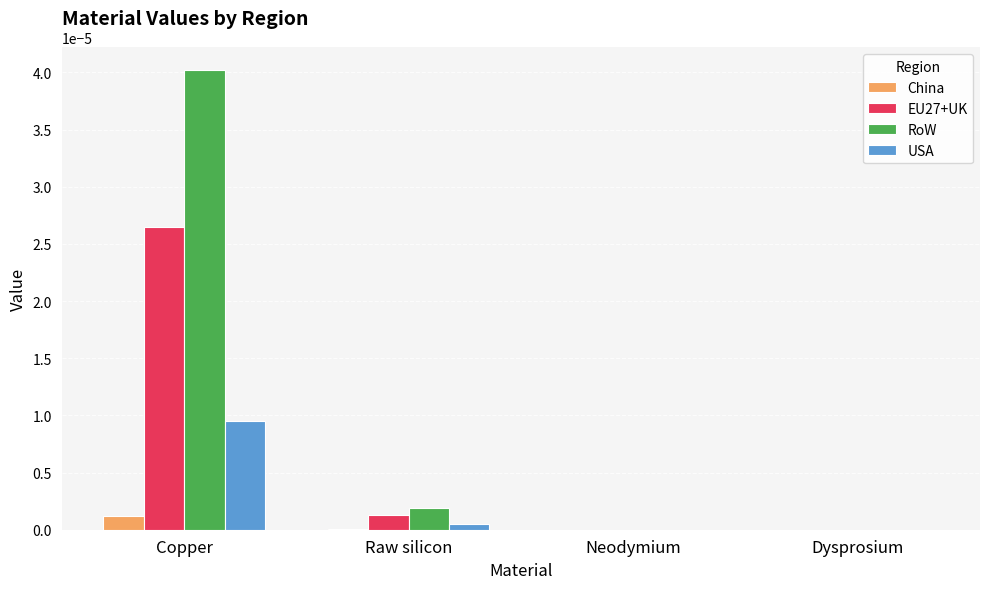

How many data points does each series have?

4